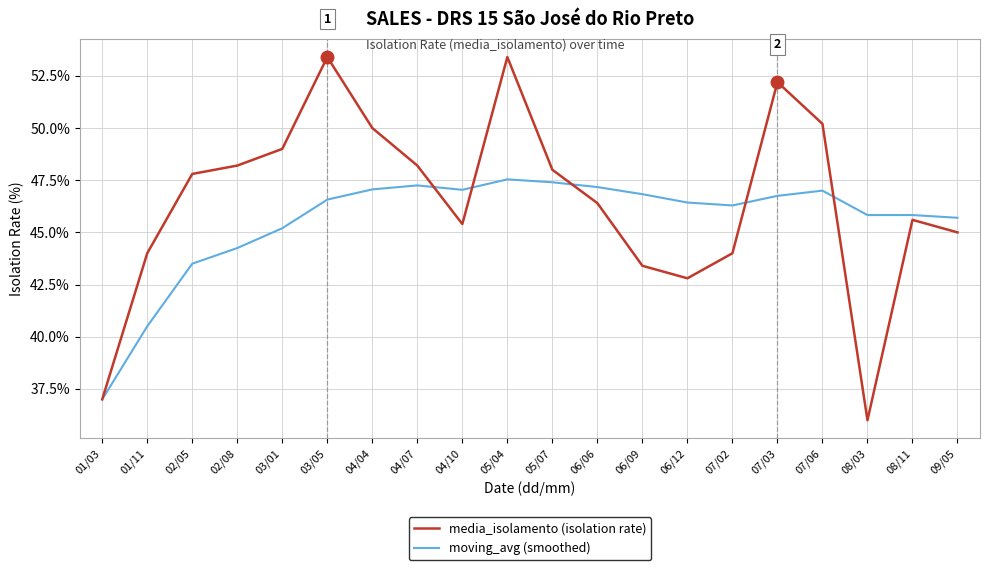

Is the value of moving_avg (smoothed) at 01/03 greater than the value of media_isolamento (isolation rate) at 08/11?

No